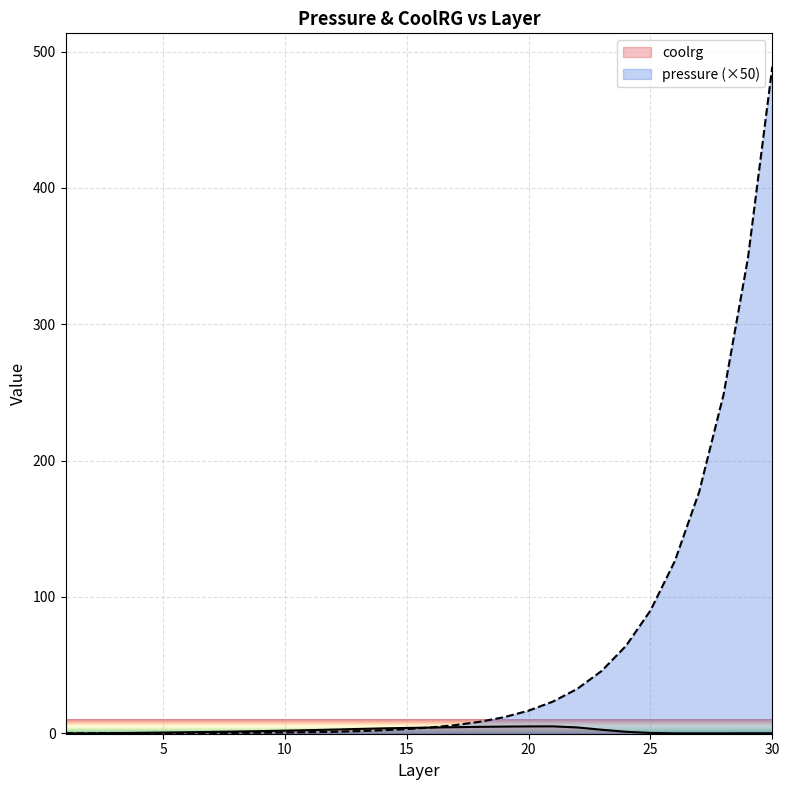

What is the difference between the coolrg values at 17 and 7?

3.5